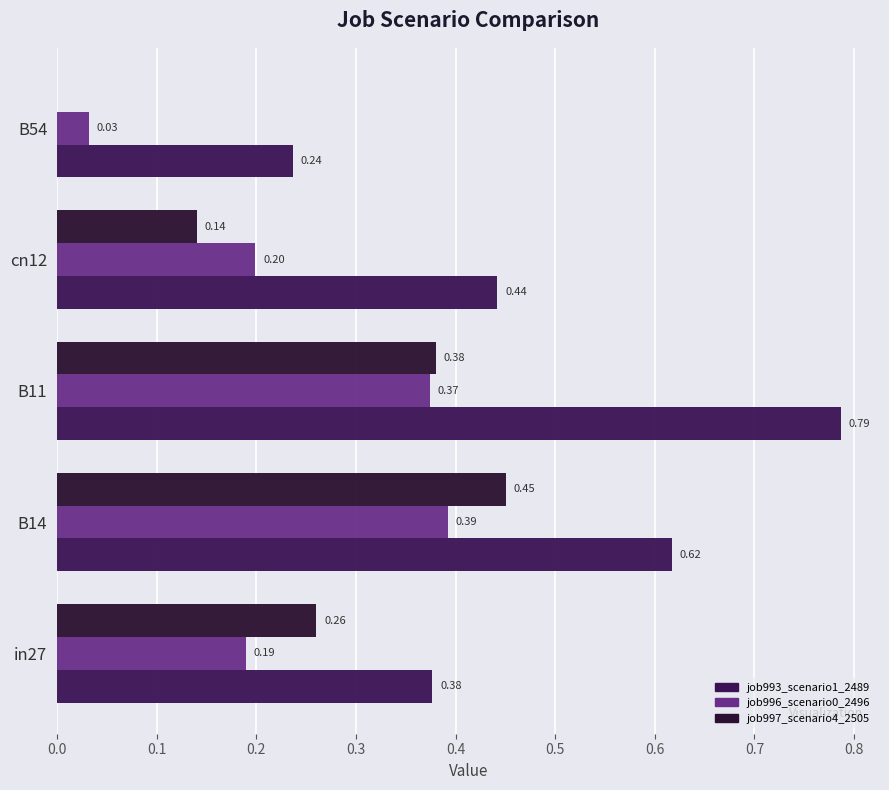

How many categories are shown in the chart?

5